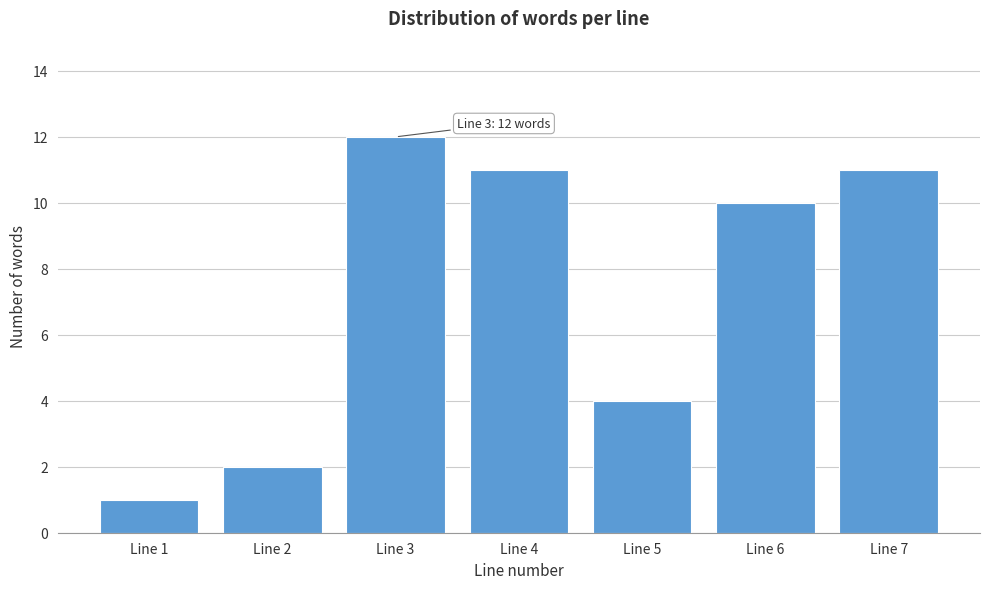

Reading left to right, extract all data points from this chart.

1	2	12	11	4	10	11